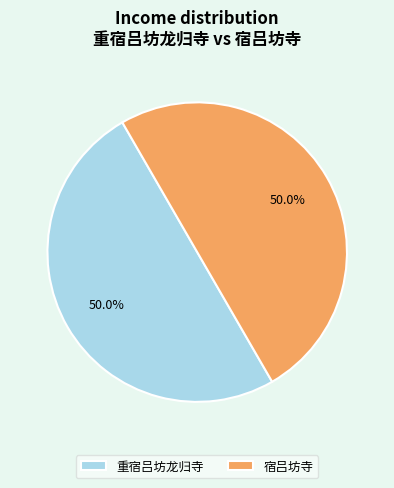

Do 重宿吕坊龙归寺 and 宿吕坊寺 together represent more than half of the pie?

Yes